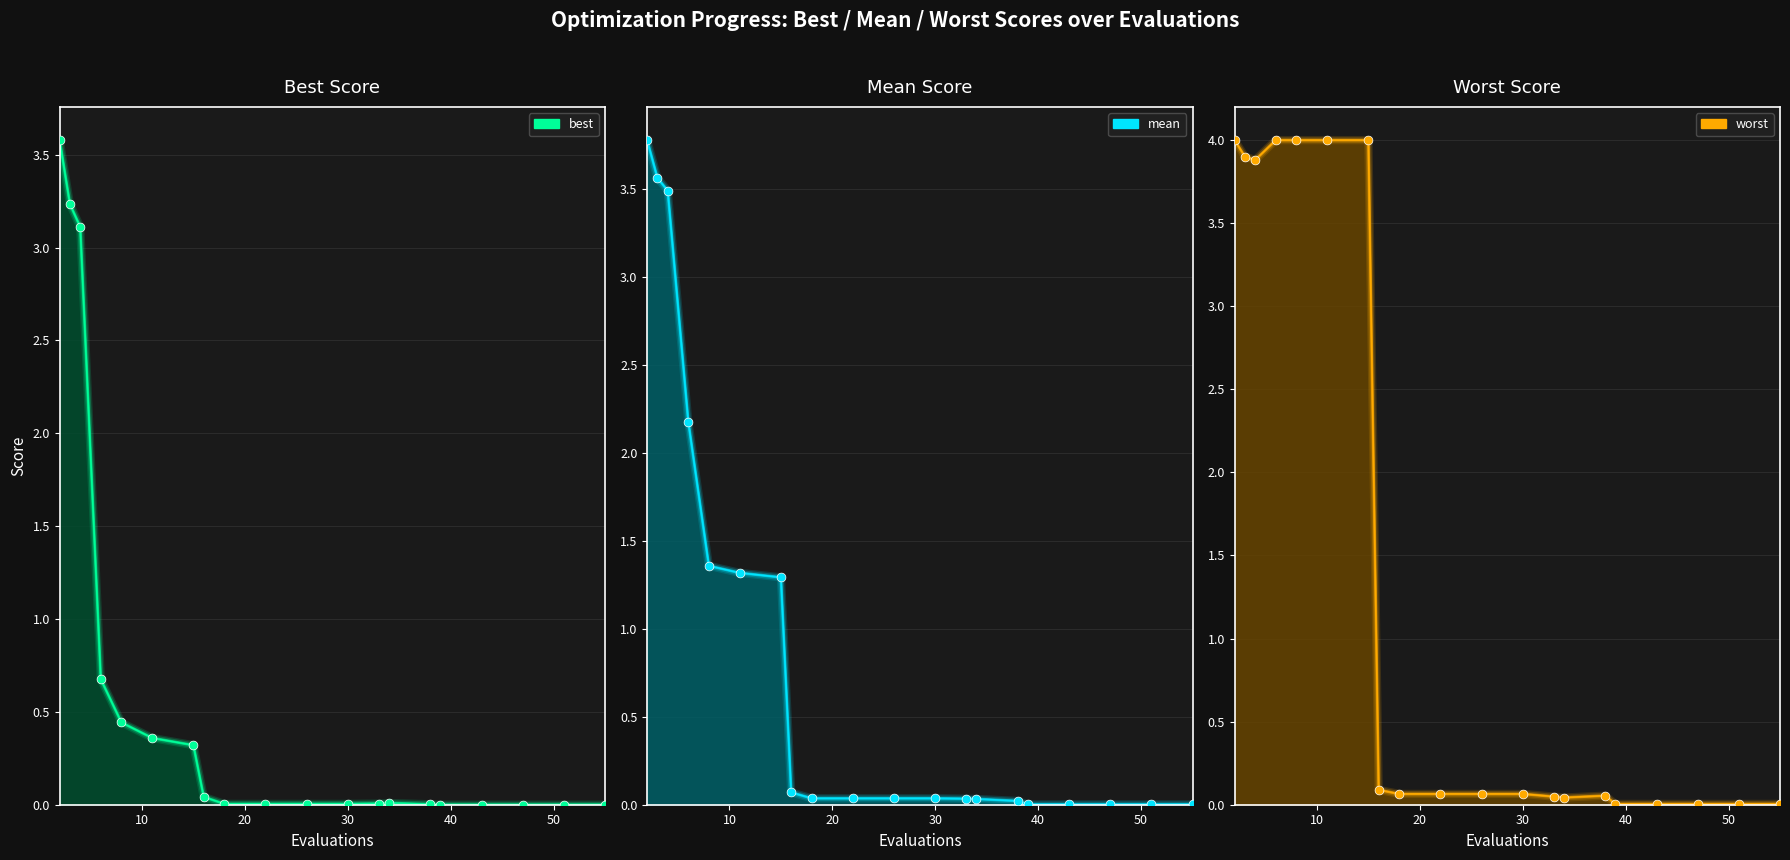

Which series reaches the maximum Y coordinate?

worst